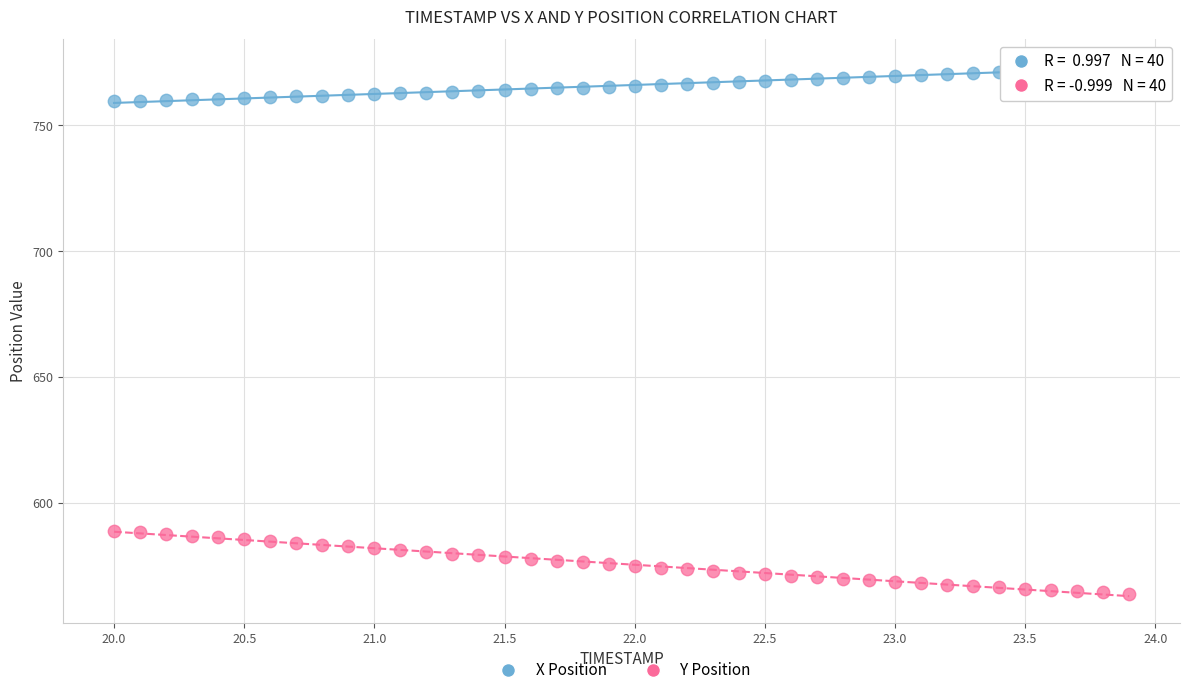

Which series reaches the minimum Y coordinate?

Y Position